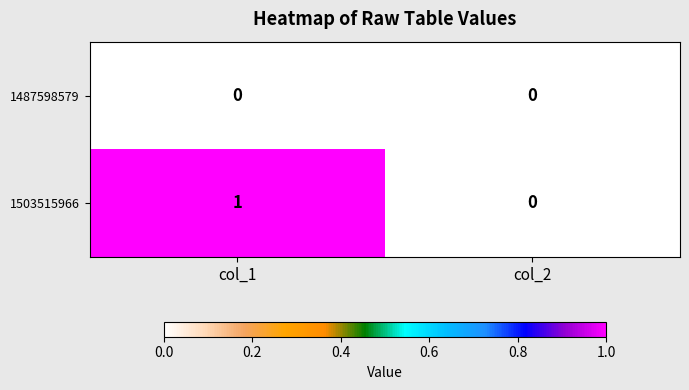

Reading right to left, extract all data points from this chart.

1487598579: col_2=0	col_1=0
1503515966: col_2=0	col_1=1